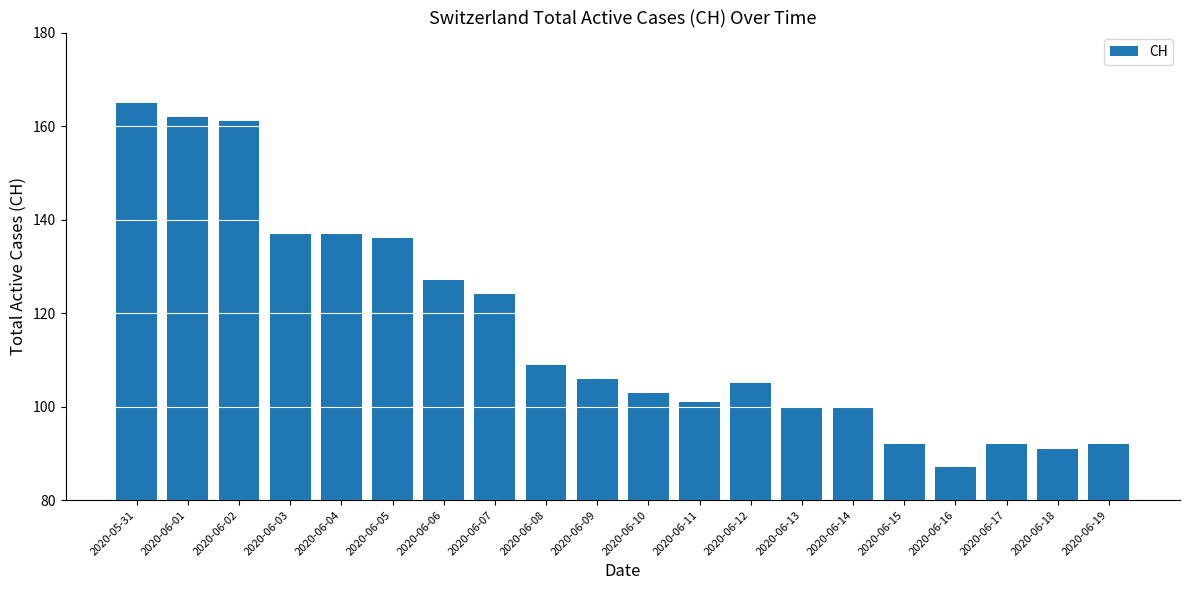

The value at 2020-06-04 is 41. True or false?

False